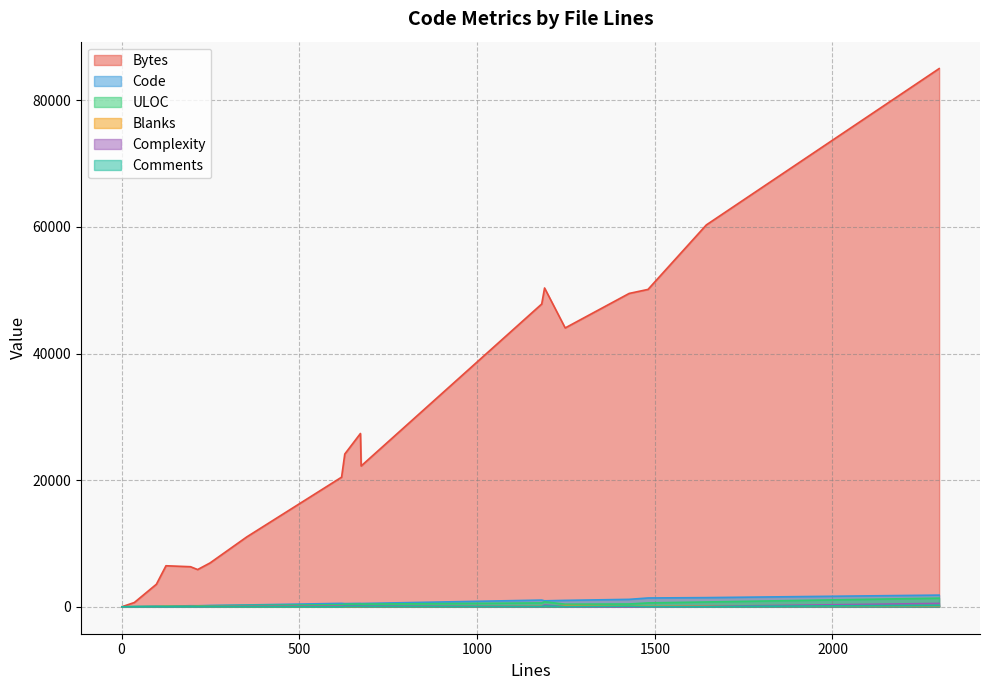

Which series has the largest range (max minus min)?

Bytes